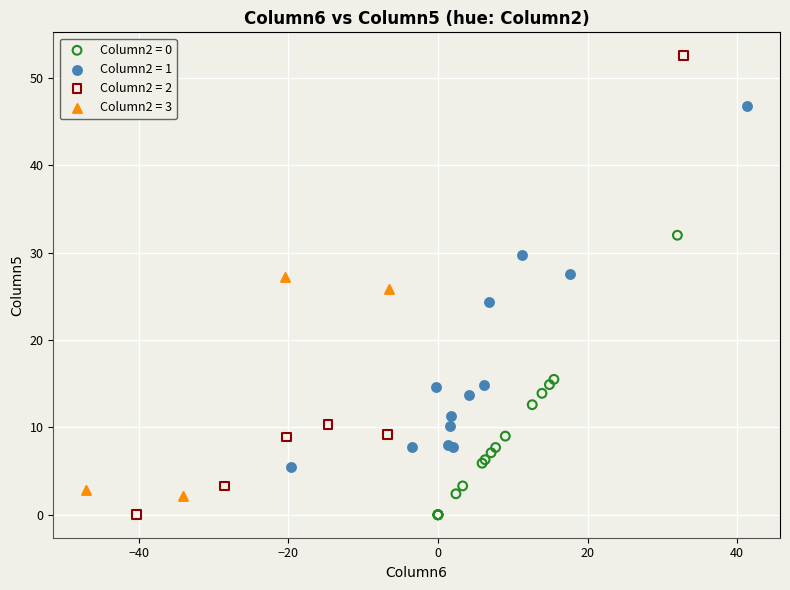

Which series has the widest spread of Y values?

Column2 = 2